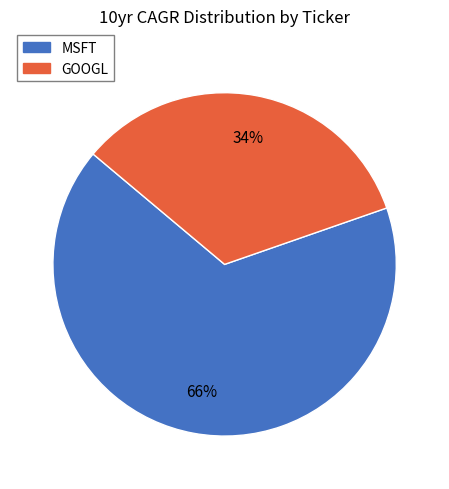

To the nearest percent, what is the average slice percentage?

50%